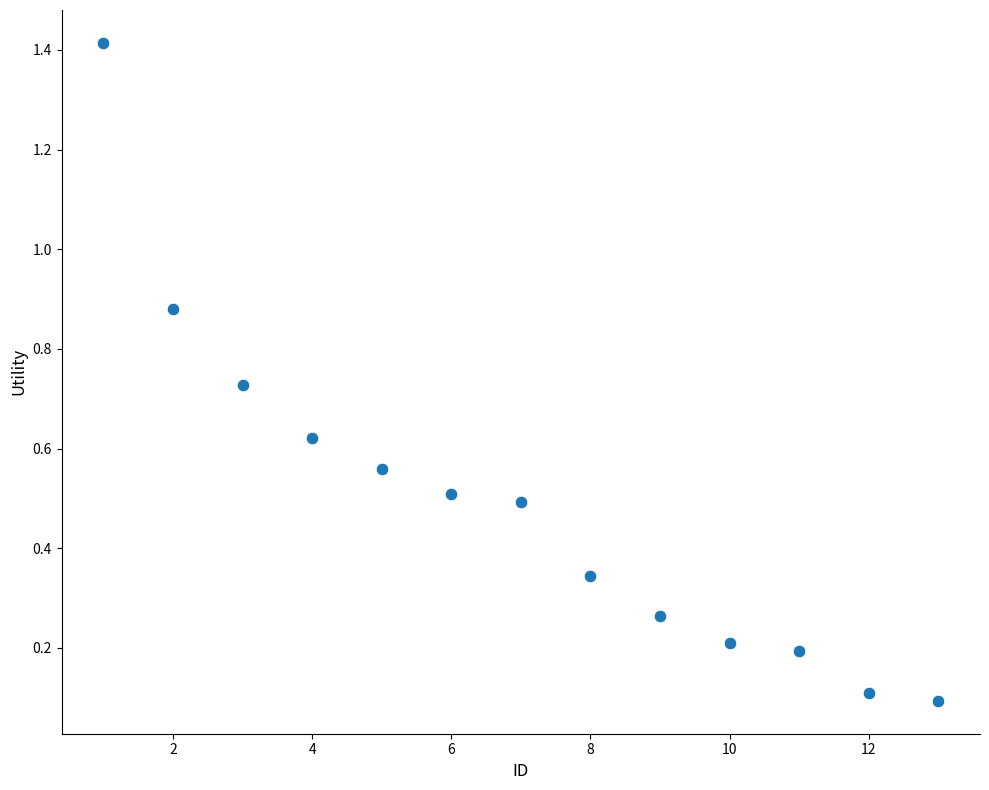

What is the range of X values (max minus min)?

12.0